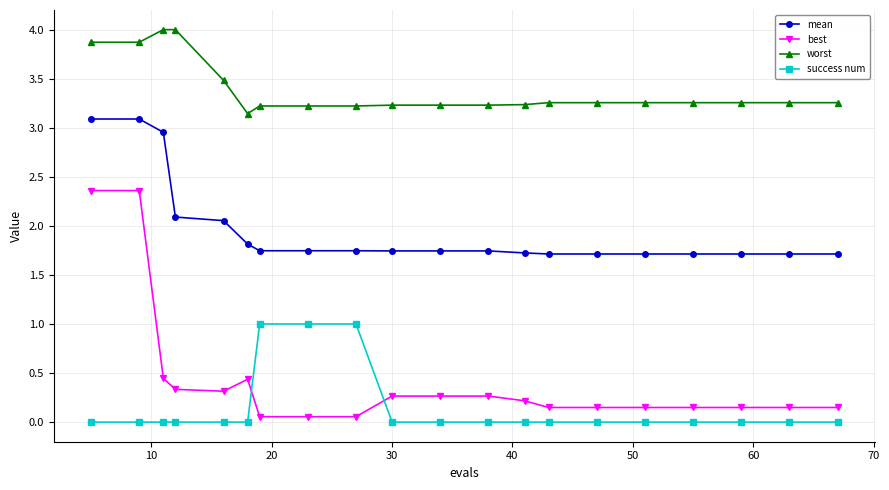

At how many categories does at least one series exceed 3?

20